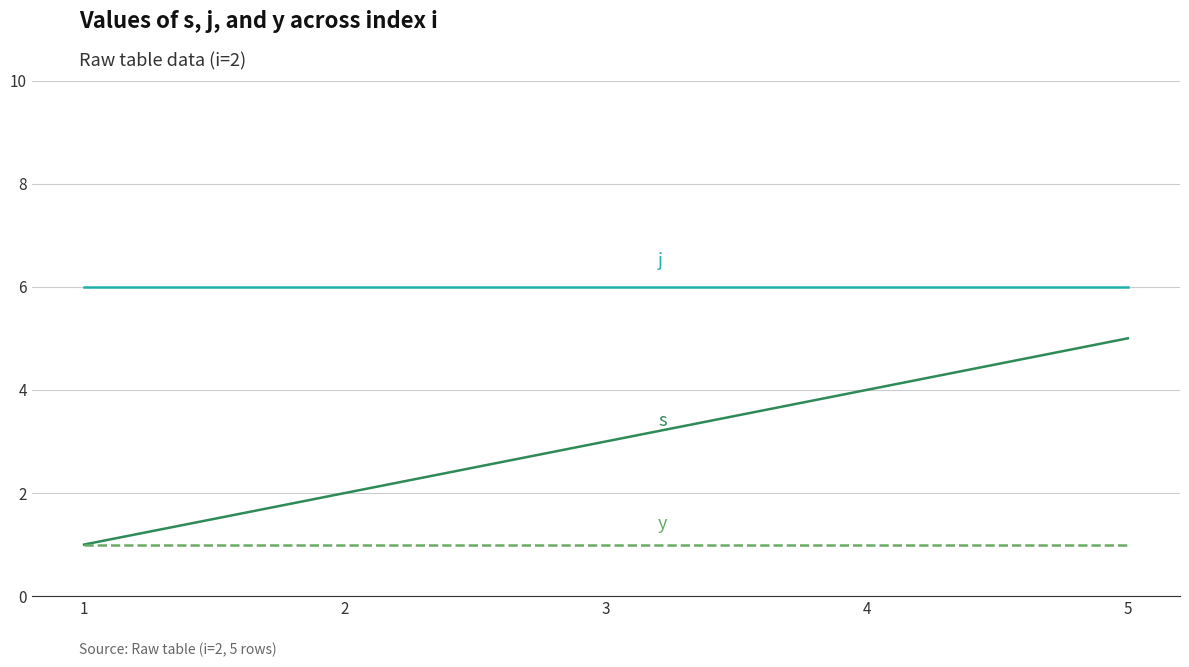

What is the greatest value displayed?

6